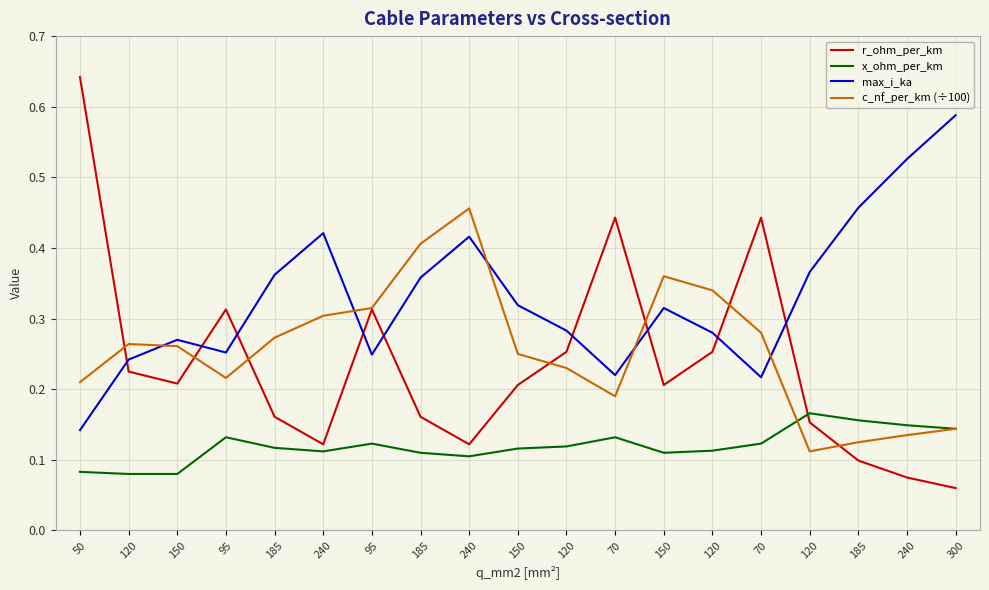

What is the value of the c_nf_per_km (÷100) point at the 14th from the left?

0.3